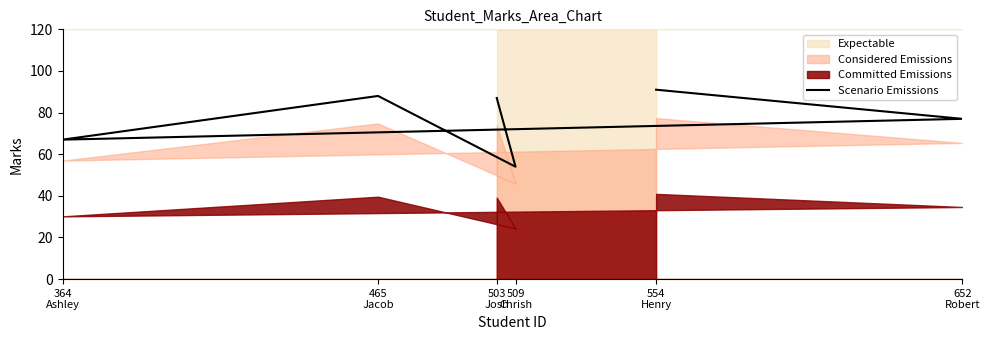

Where does the data first go above 87?

465
Jacob